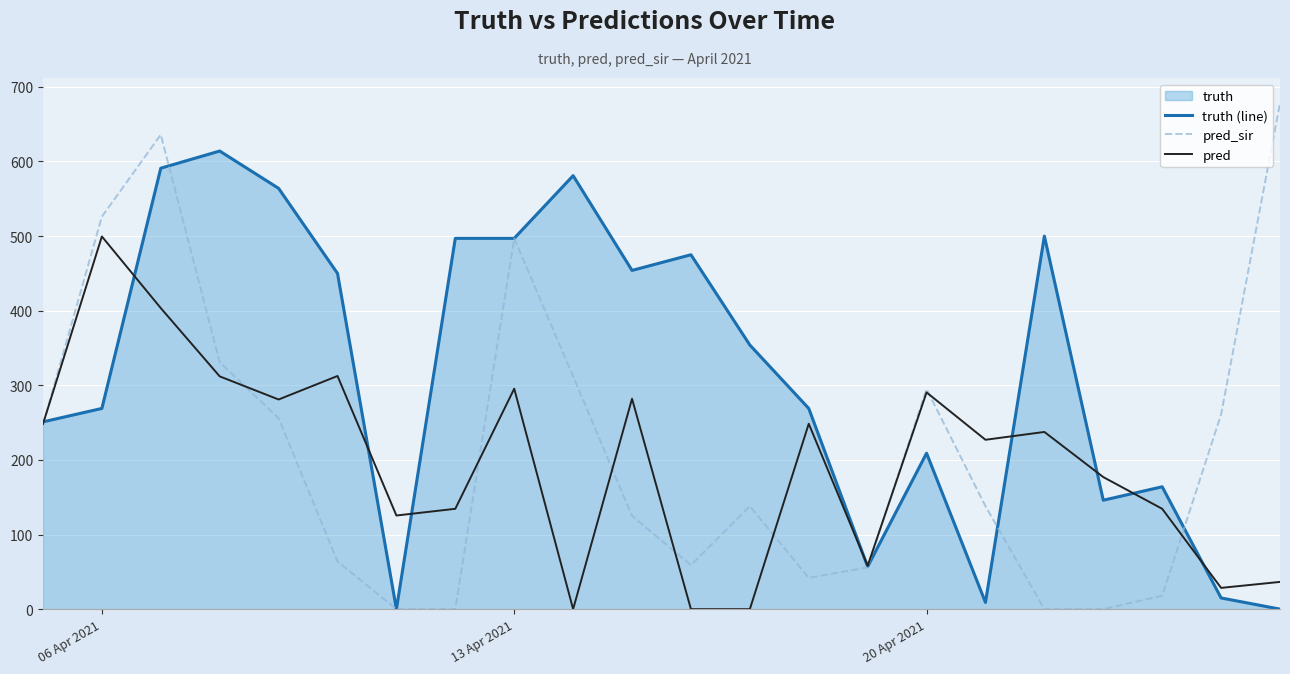

Rank the series by their maximum value, from lowest to highest.

pred, truth (line), pred_sir